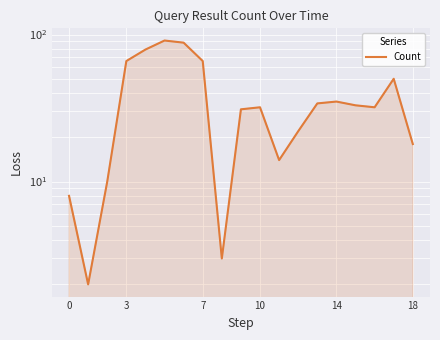

At which label is the value closest to 46?

17